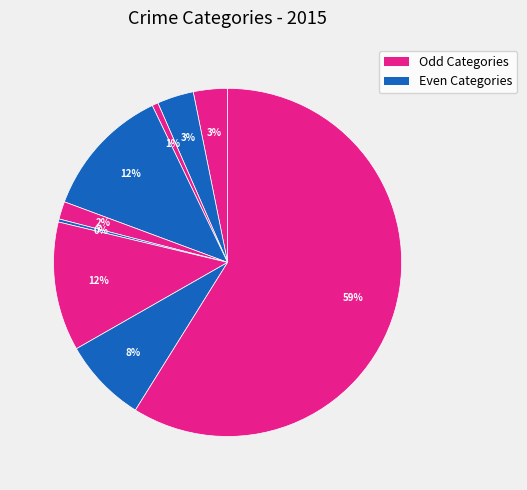

How many segments does this pie chart have?

9